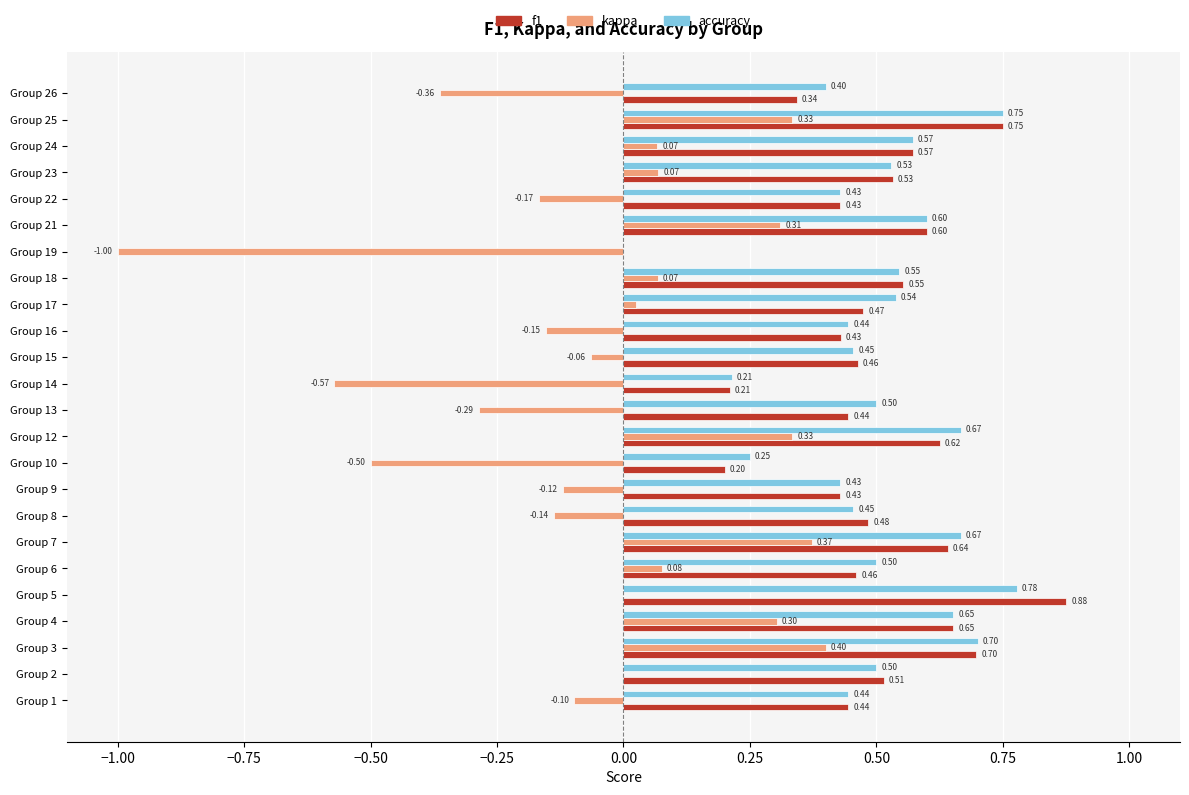

What is the sum of all kappa values?

-1.1